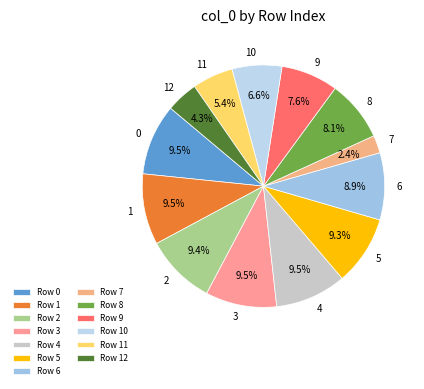

Is there a majority slice in this chart?

No